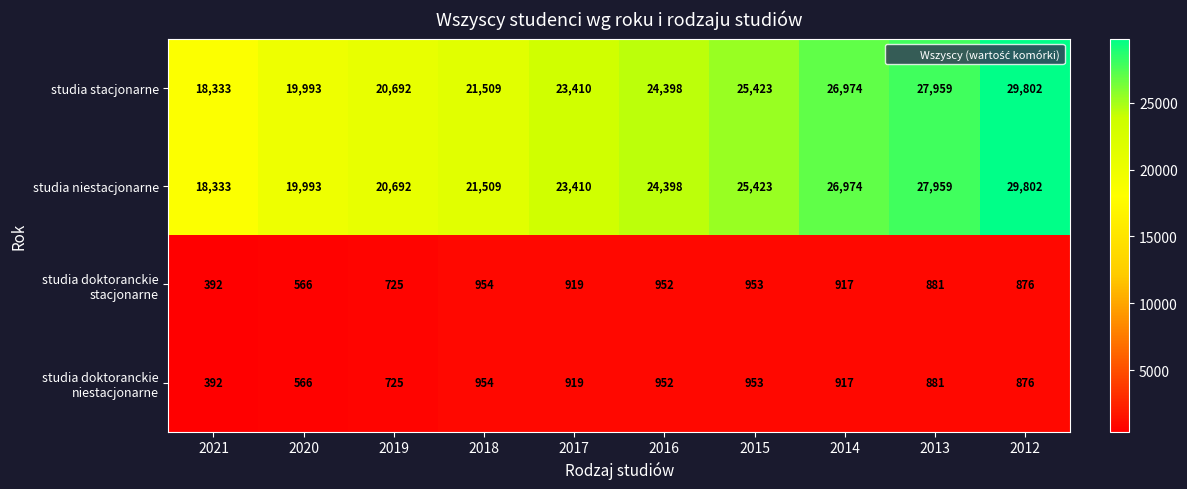

What is the difference between the maximum and minimum values in the studia stacjonarne series?

11469